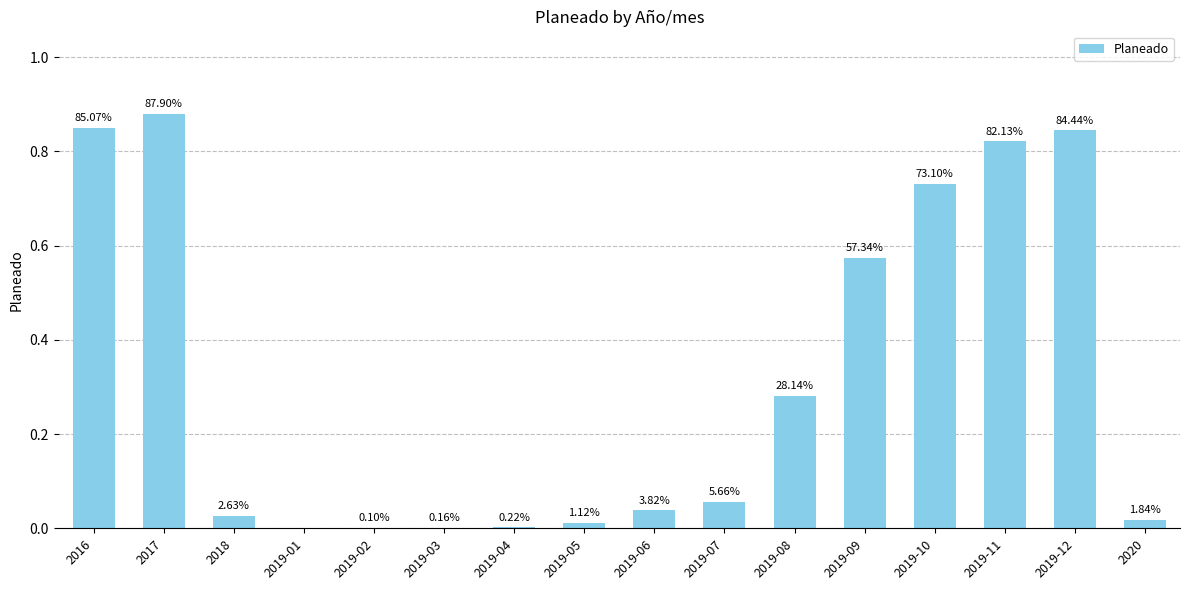

The chart shows a value of 0.0 at 2020. True or false?

False